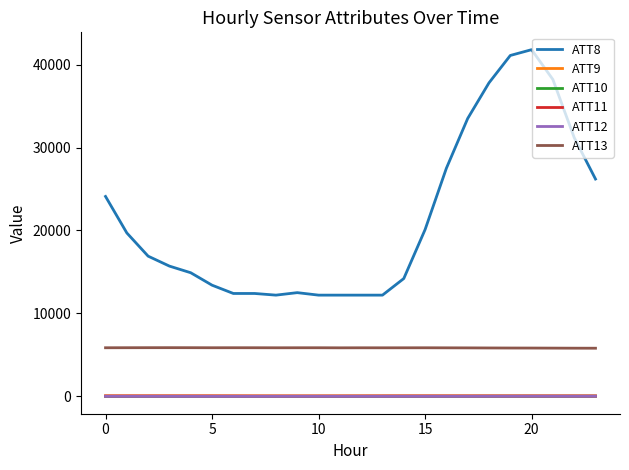

Which series has the widest spread of values?

ATT8